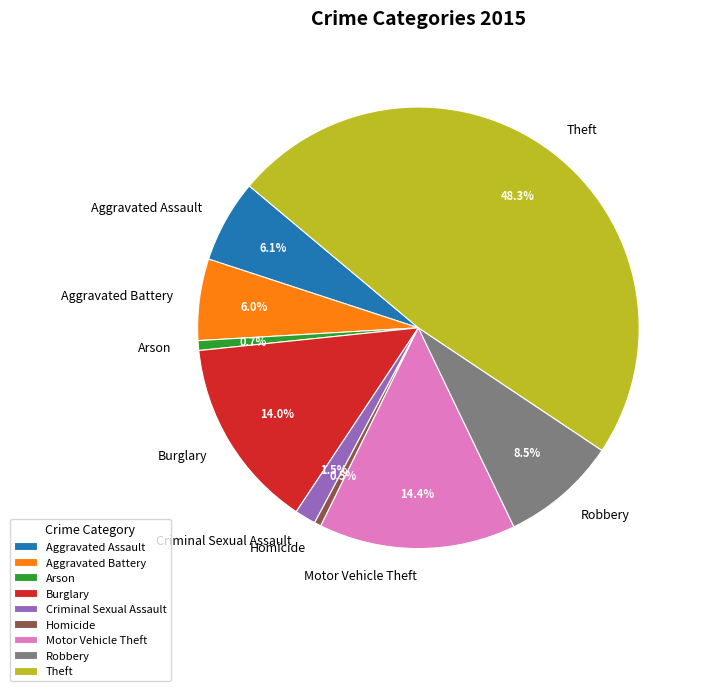

To the nearest percent, what portion does Motor Vehicle Theft represent?

14%